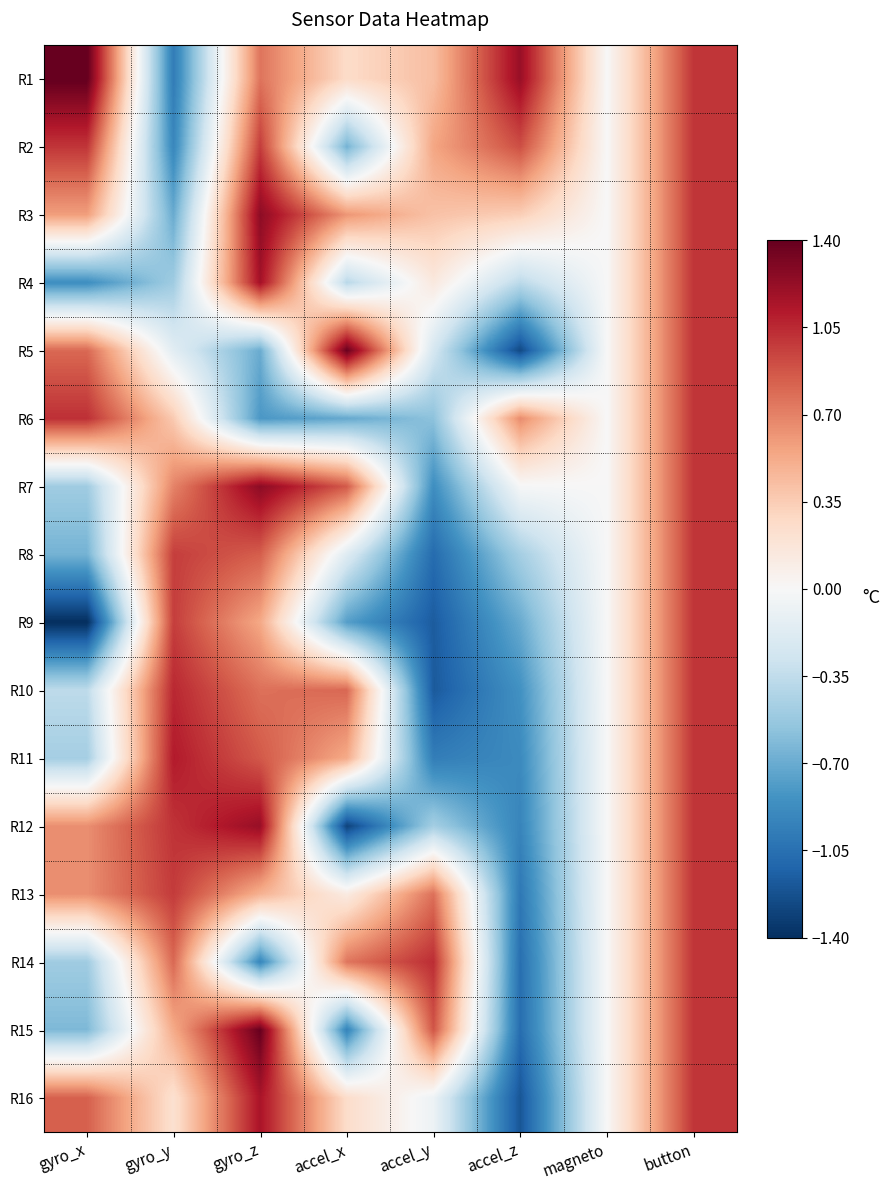

Reading left to right, what are all the values shown in this chart?

R1: gyro_x=1.4	gyro_y=-1.0	gyro_z=0.8	accel_x=0.3	accel_y=0.4	accel_z=1.2	magneto=0.0	button=1.0
R2: gyro_x=1.0	gyro_y=-0.9	gyro_z=1.0	accel_x=-0.7	accel_y=0.5	accel_z=0.9	magneto=0.0	button=1.0
R3: gyro_x=0.6	gyro_y=-0.7	gyro_z=1.3	accel_x=0.6	accel_y=0.4	accel_z=0.3	magneto=0.0	button=1.0
R4: gyro_x=-0.9	gyro_y=-0.5	gyro_z=1.2	accel_x=-0.4	accel_y=0.1	accel_z=-0.4	magneto=0.0	button=1.0
R5: gyro_x=0.8	gyro_y=-0.2	gyro_z=-0.7	accel_x=1.4	accel_y=-0.2	accel_z=-1.3	magneto=0.0	button=1.0
R6: gyro_x=1.0	gyro_y=0.4	gyro_z=-0.8	accel_x=-0.7	accel_y=-0.6	accel_z=0.7	magneto=0.0	button=1.0
R7: gyro_x=-0.5	gyro_y=0.7	gyro_z=1.3	accel_x=0.9	accel_y=-0.9	accel_z=-0.0	magneto=0.0	button=1.0
R8: gyro_x=-0.7	gyro_y=1.0	gyro_z=0.8	accel_x=-0.2	accel_y=-1.1	accel_z=-0.5	magneto=0.0	button=1.0
R9: gyro_x=-1.4	gyro_y=1.0	gyro_z=0.5	accel_x=-0.8	accel_y=-1.2	accel_z=-0.7	magneto=0.0	button=1.0
R10: gyro_x=-0.4	gyro_y=1.1	gyro_z=0.8	accel_x=0.8	accel_y=-1.2	accel_z=-0.8	magneto=0.0	button=1.0
R11: gyro_x=-0.5	gyro_y=1.1	gyro_z=0.9	accel_x=0.5	accel_y=-1.0	accel_z=-0.9	magneto=0.0	button=1.0
R12: gyro_x=0.6	gyro_y=1.0	gyro_z=1.2	accel_x=-1.3	accel_y=-0.5	accel_z=-0.9	magneto=0.0	button=1.0
R13: gyro_x=0.6	gyro_y=1.0	gyro_z=0.5	accel_x=0.1	accel_y=0.8	accel_z=-1.0	magneto=0.0	button=1.0
R14: gyro_x=-0.5	gyro_y=0.8	gyro_z=-0.9	accel_x=0.7	accel_y=1.0	accel_z=-1.1	magneto=0.0	button=1.0
R15: gyro_x=-0.6	gyro_y=0.5	gyro_z=1.4	accel_x=-0.9	accel_y=0.9	accel_z=-1.1	magneto=0.0	button=1.0
R16: gyro_x=0.8	gyro_y=0.2	gyro_z=1.1	accel_x=0.3	accel_y=-0.1	accel_z=-1.2	magneto=0.0	button=1.0